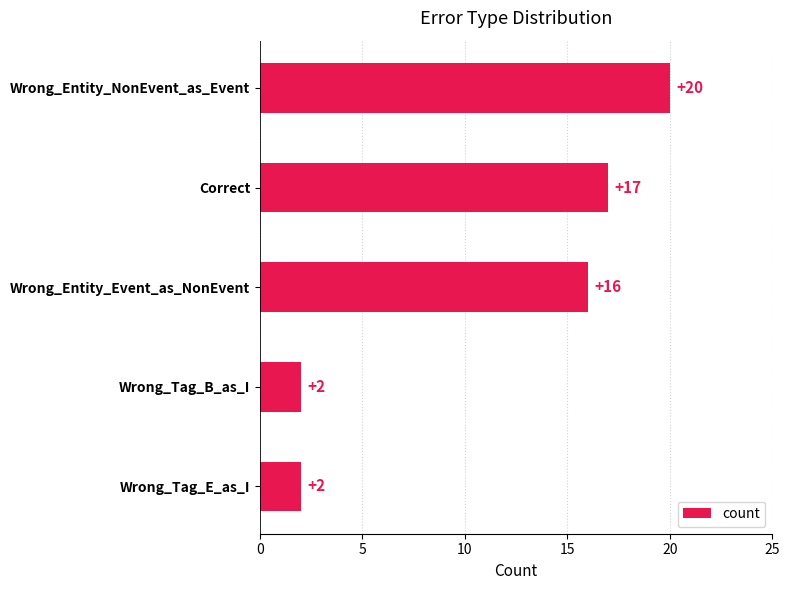

Is it true that the value at Wrong_Entity_Event_as_NonEvent is 27?

False